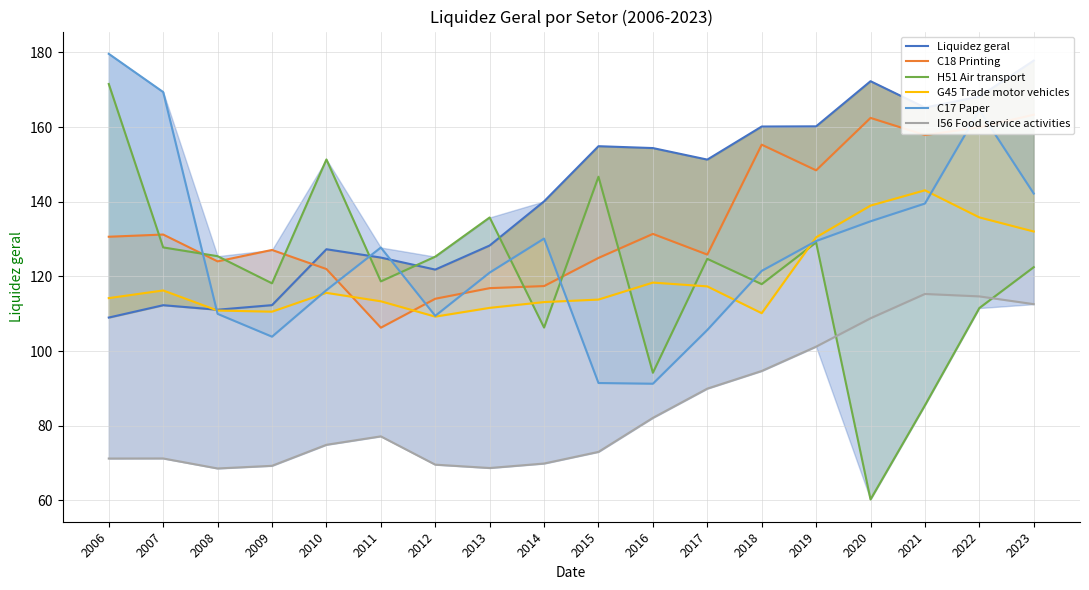

What is the average value of the C17 Paper series?

127.1